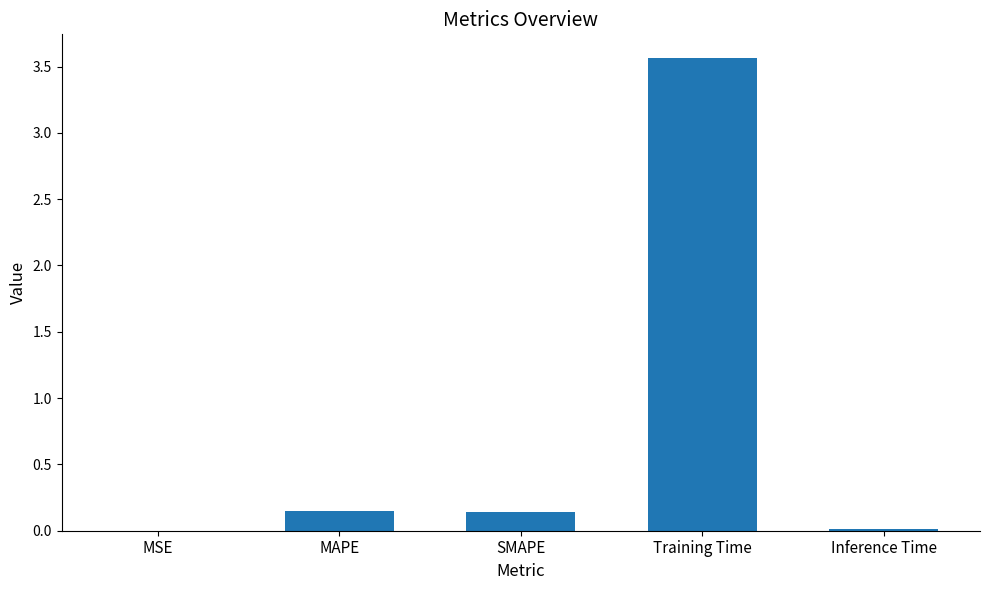

Which label corresponds to the largest value in the chart?

Training Time